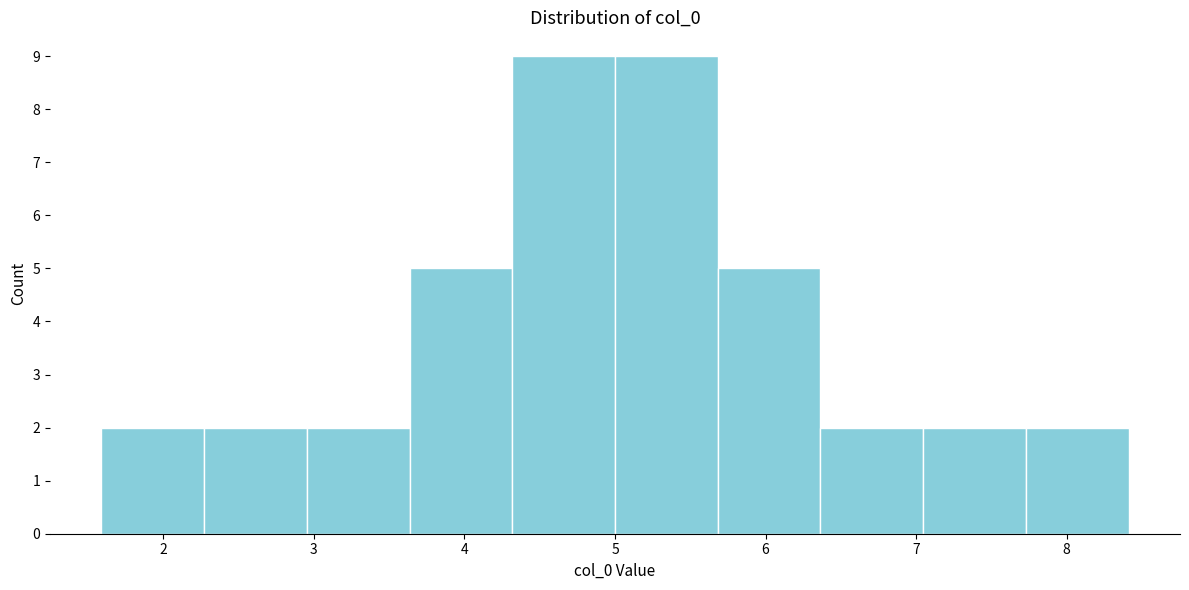

Reading left to right, transcribe this chart: for each bar, give the range it covers on the x-axis and its height. Neither the bar edges nor the heights are printed on the chart, so give them approximately, as read against the axes.

1.6 to 2.3: 2
2.3 to 3.0: 2
3.0 to 3.6: 2
3.6 to 4.3: 5
4.3 to 5.0: 9
5.0 to 5.7: 9
5.7 to 6.4: 5
6.4 to 7.0: 2
7.0 to 7.7: 2
7.7 to 8.4: 2